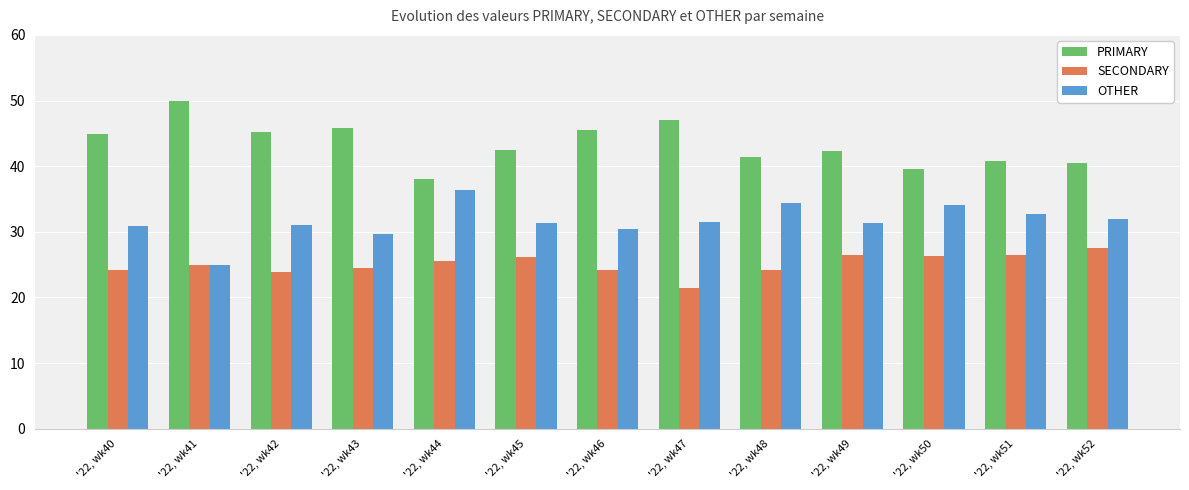

What is the spread (max minus min) of values at '22, wk48?

17.2